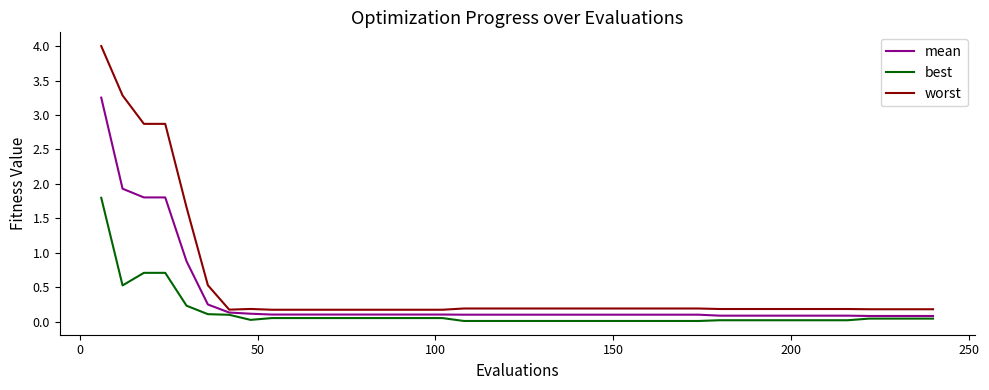

Rank the series by their average value, from lowest to highest.

best, mean, worst